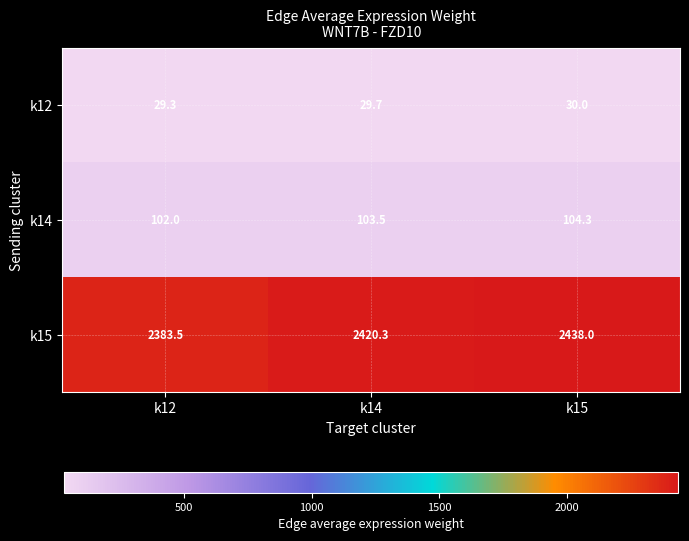

What is the greatest value displayed?

2438.0